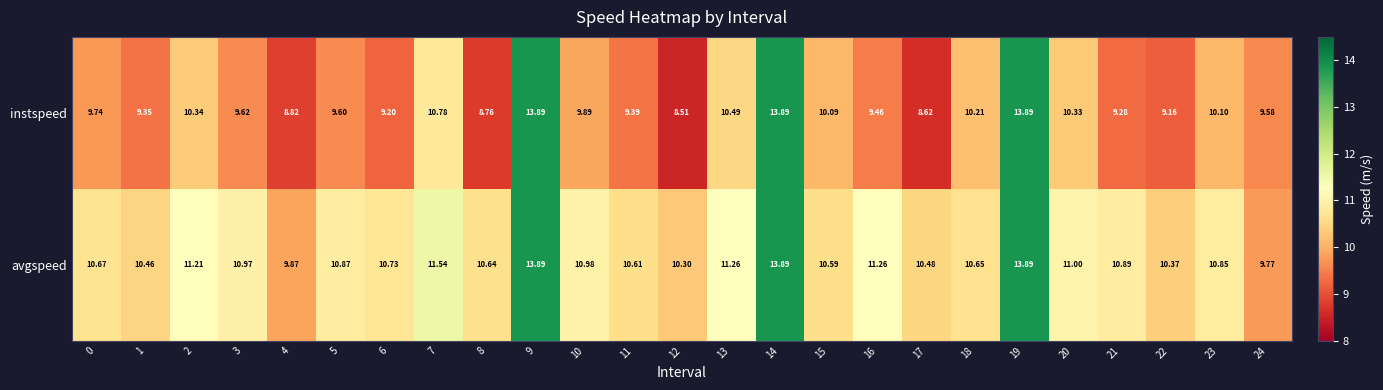

Rank the series by their average value, from highest to lowest.

avgspeed, instspeed